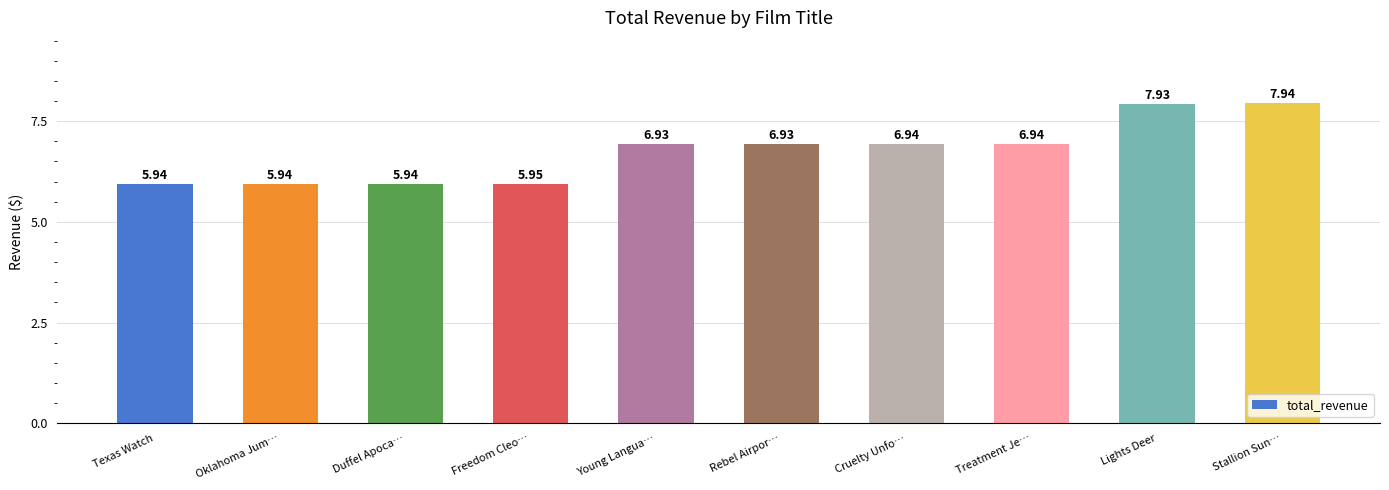

What is the sum of the values at Rebel Airpor… and Cruelty Unfo…?

13.9